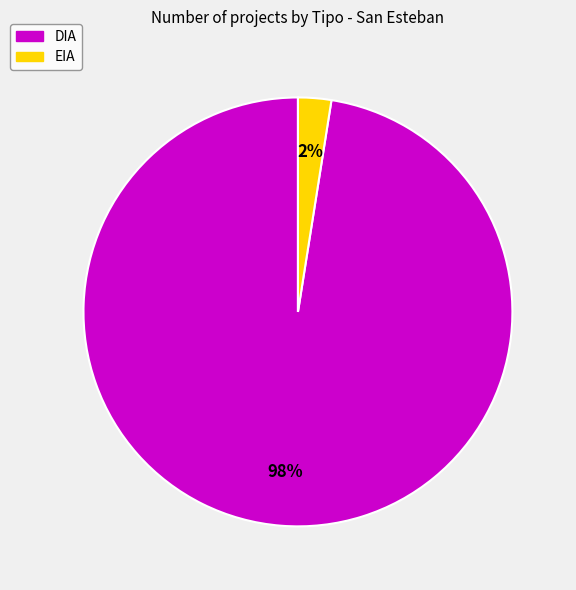

To the nearest percent, what is the average slice percentage?

50%